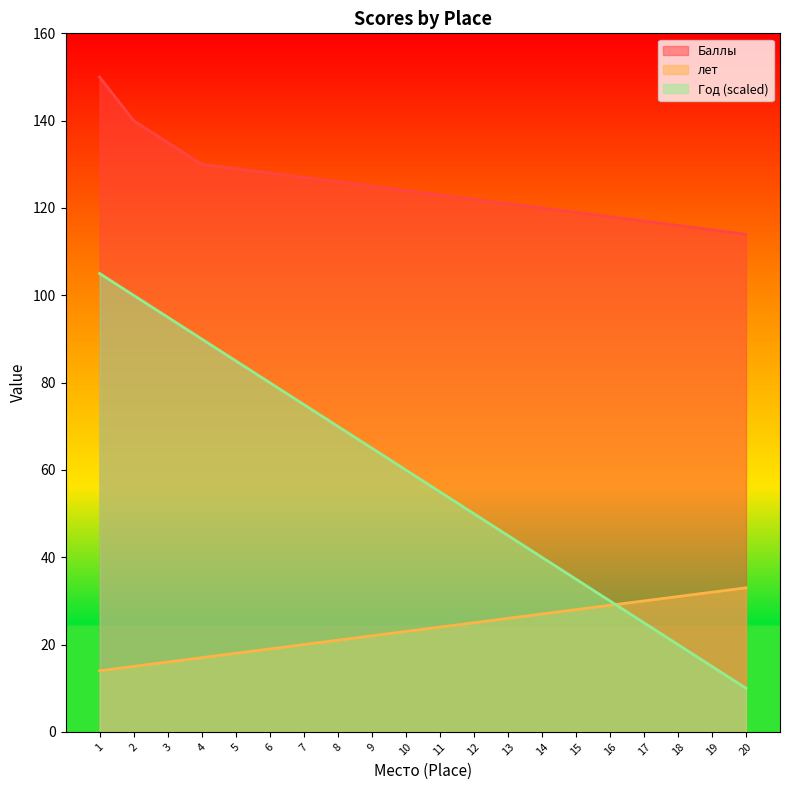

At which label is Баллы closest to 132?

4